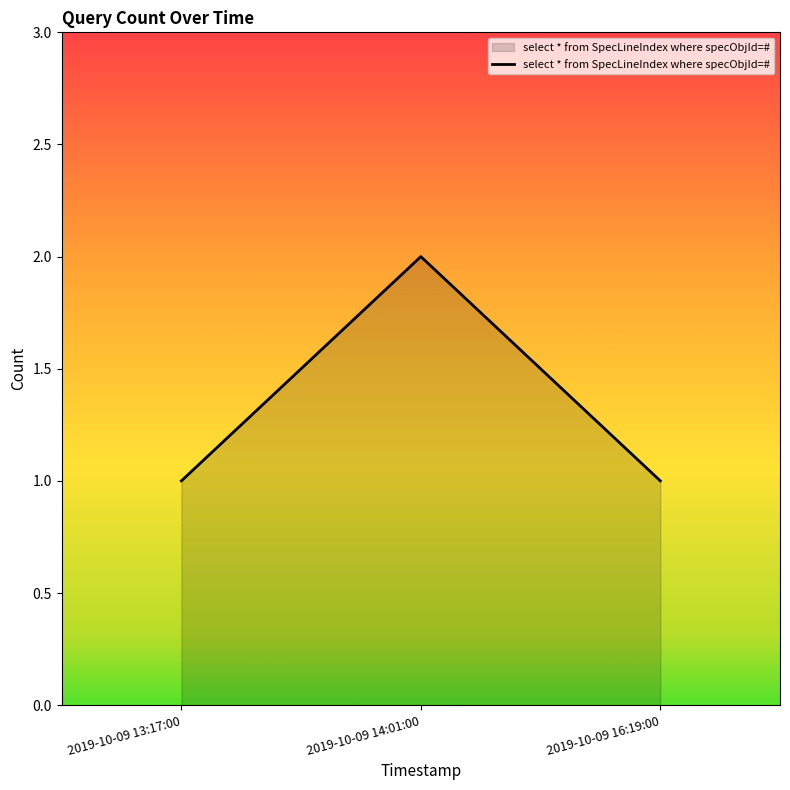

What is the maximum value shown in the chart?

2